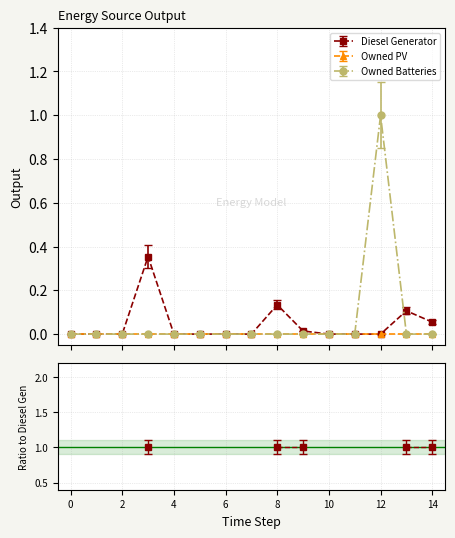

How many lines are shown in the chart?

3